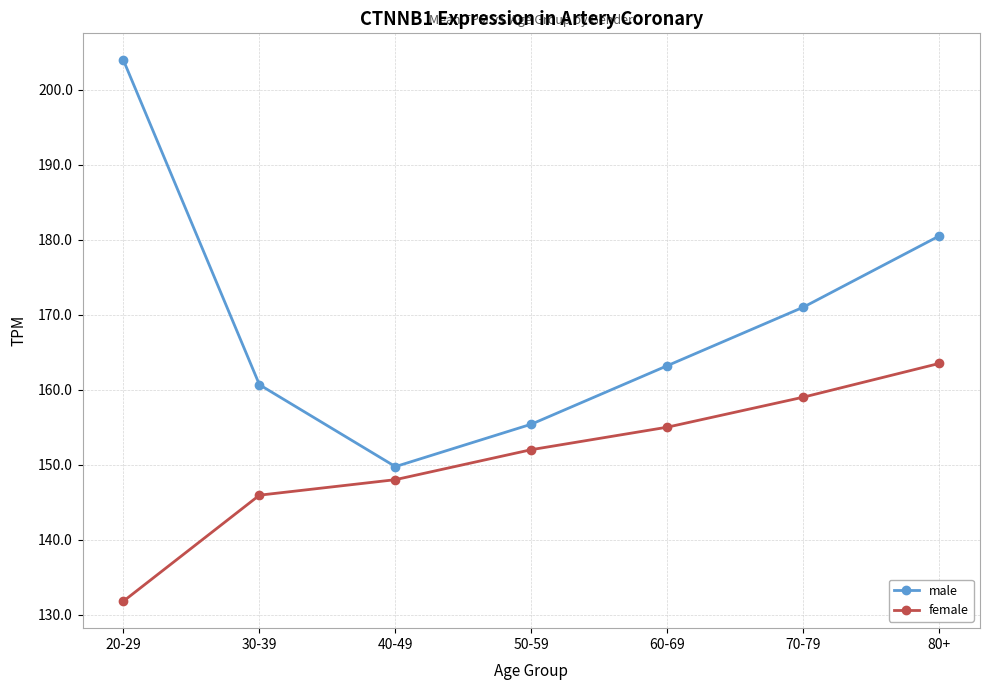

Which category has the highest value in the female series?

80+